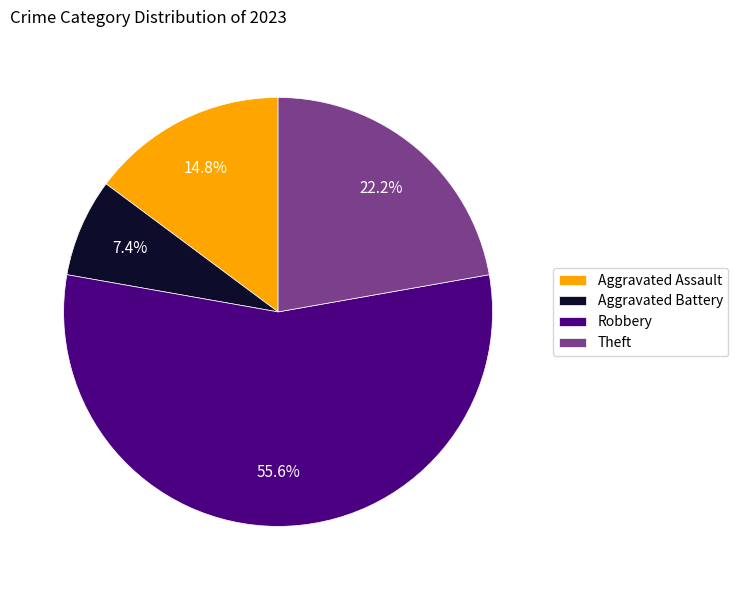

Rank the categories by value from lowest to highest.

Aggravated Battery, Aggravated Assault, Theft, Robbery